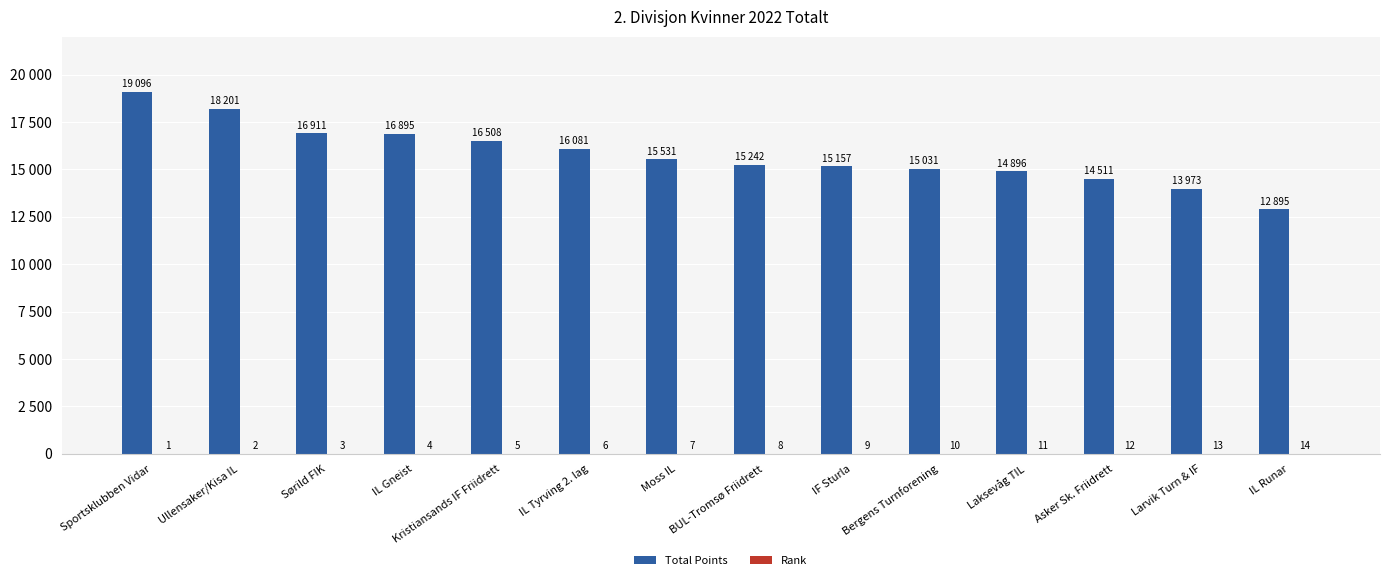

Which series has the largest range (max minus min)?

Total Points